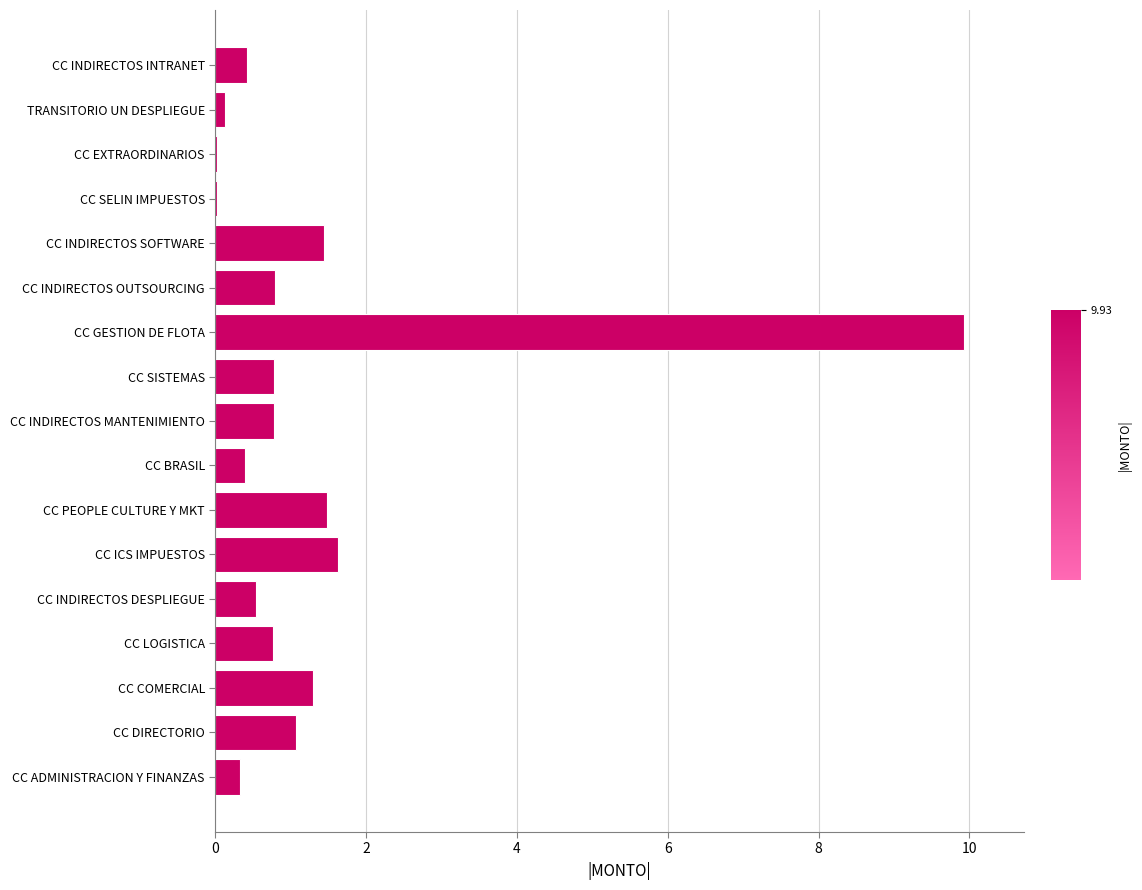

Which has a higher value, CC GESTION DE FLOTA or TRANSITORIO UN DESPLIEGUE?

CC GESTION DE FLOTA